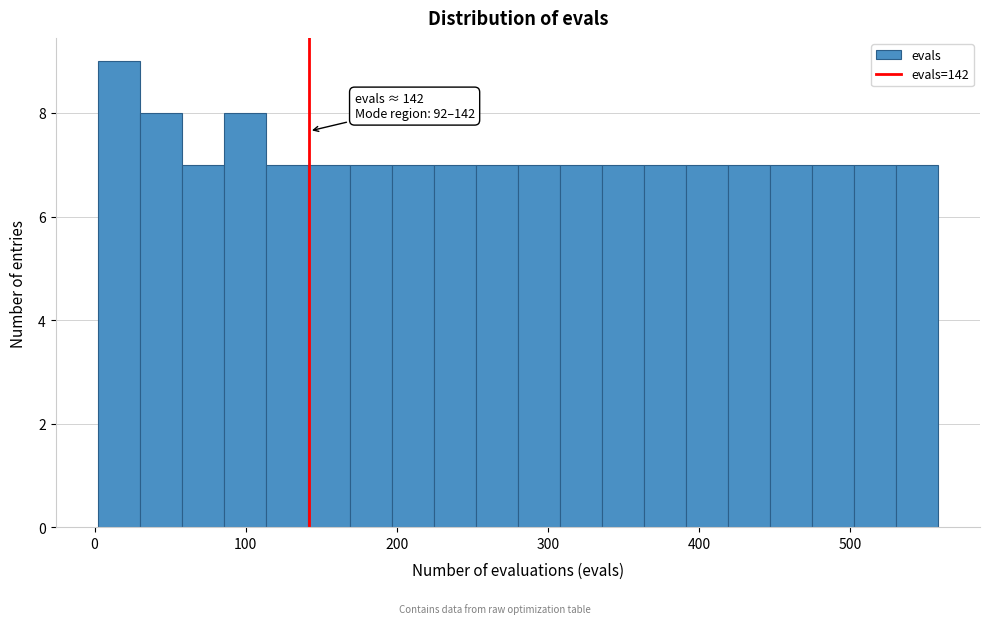

Around what value on the x-axis is the tallest bar? Give the approximate position of its centre, as read against the axis.

20